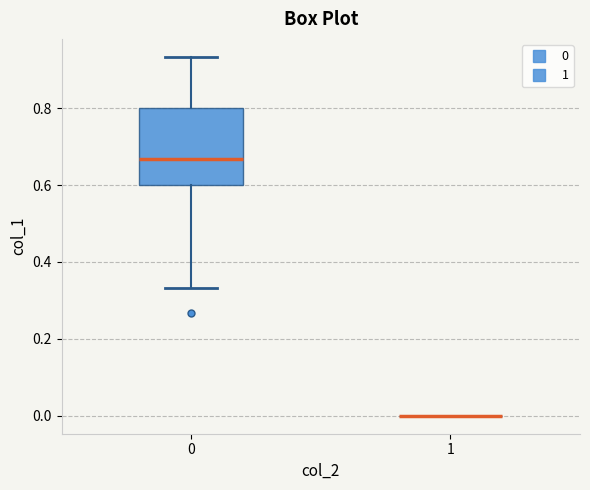

Reading left to right, transcribe this box plot: for each box, give where its median line is, the range the box spans, and where its two whiskers end, as read against the y-axis. The values are not printed on the chart, so give them approximately, as read against the axis.

0: median 0.66, box 0.60 to 0.80, whiskers 0.34 to 0.94
1: box collapsed to a line at 0.00, whiskers 0.00 to 0.00